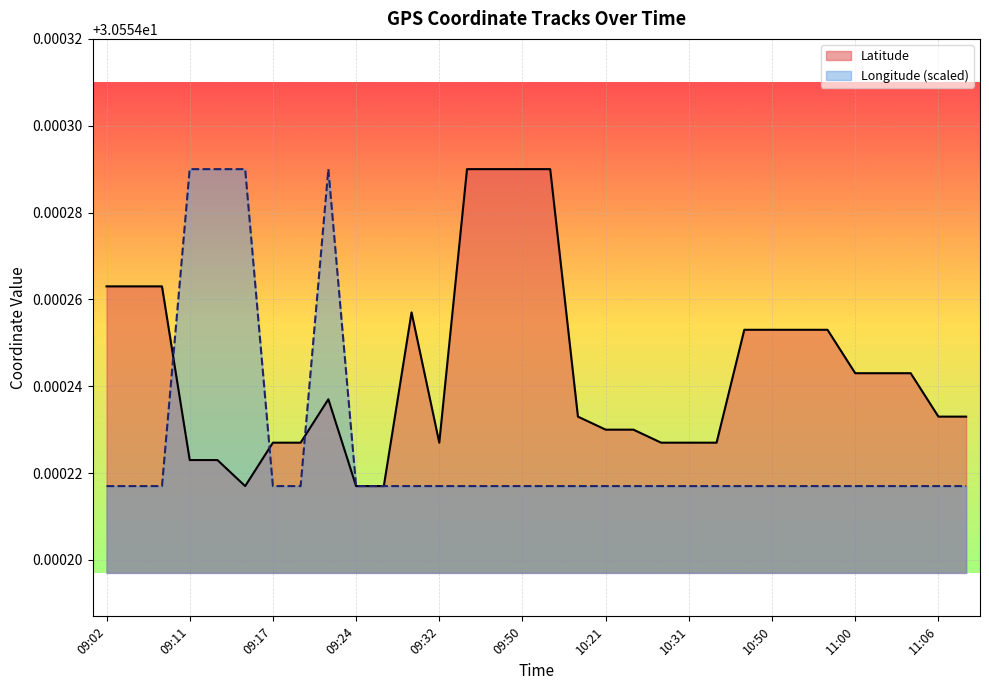

What is the label of the 23rd point from the left?

10:37